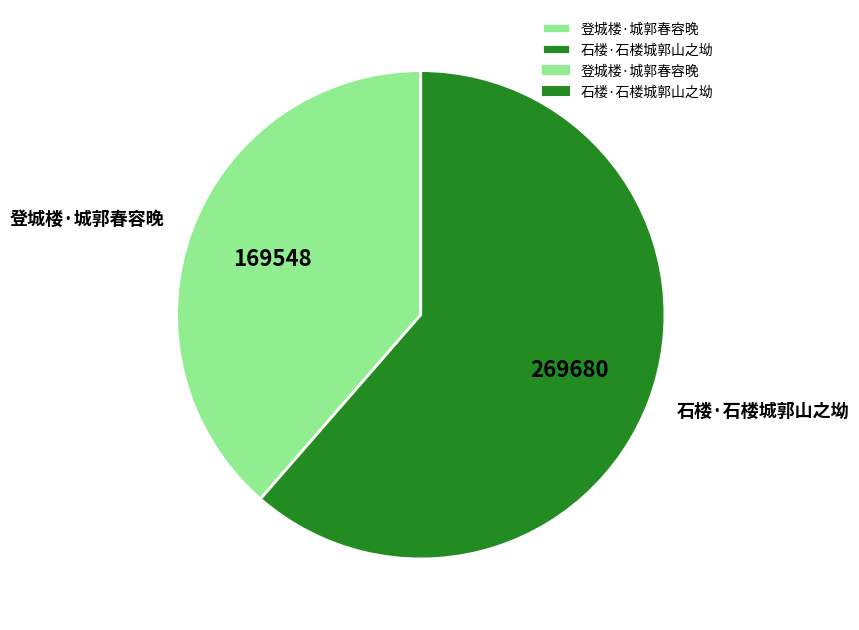

Is it true that 登城楼·城郭春容晚 is 39% of the pie?

True